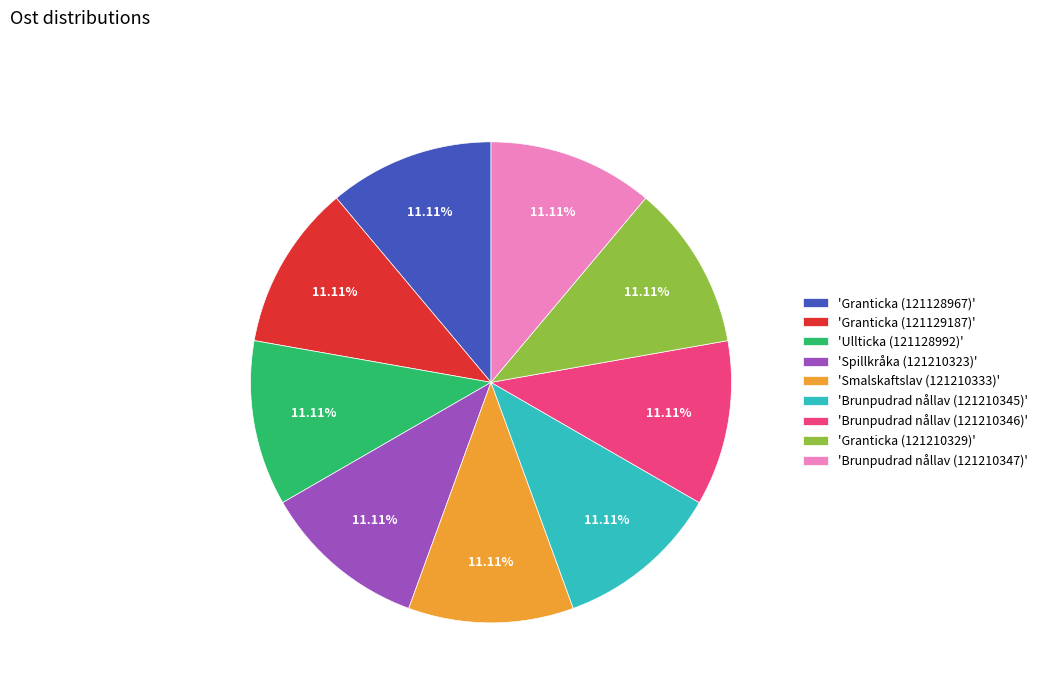

Combined, do 'Brunpudrad nållav (121210347)' and 'Ullticka (121128992)' account for over 50%?

No